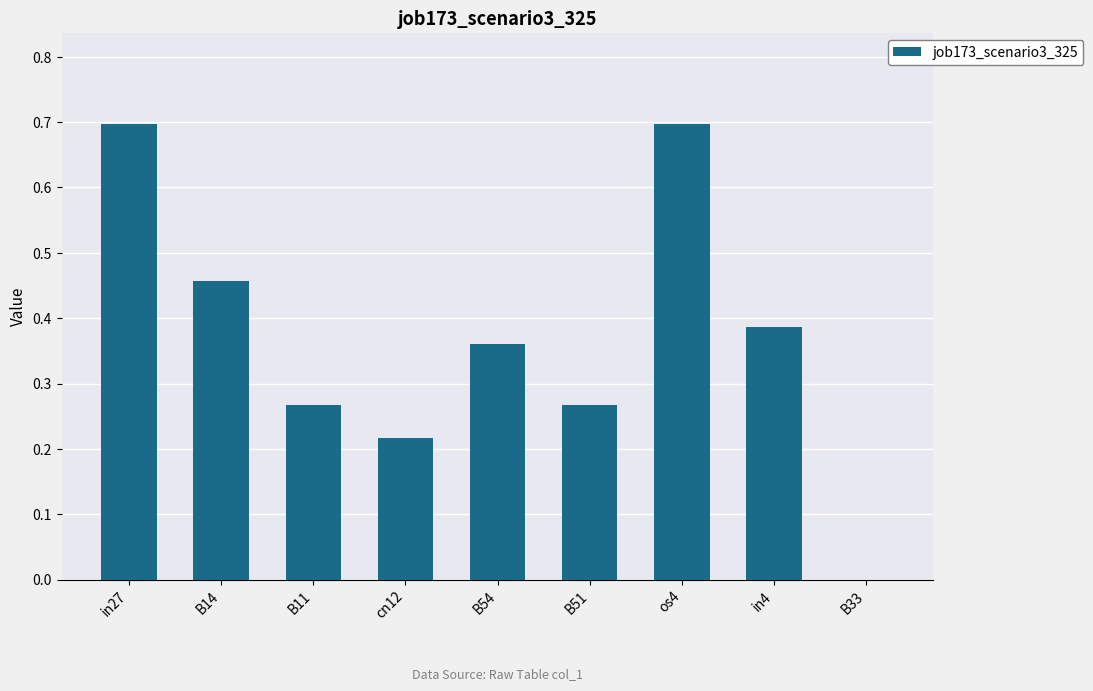

What is the greatest value displayed?

0.7